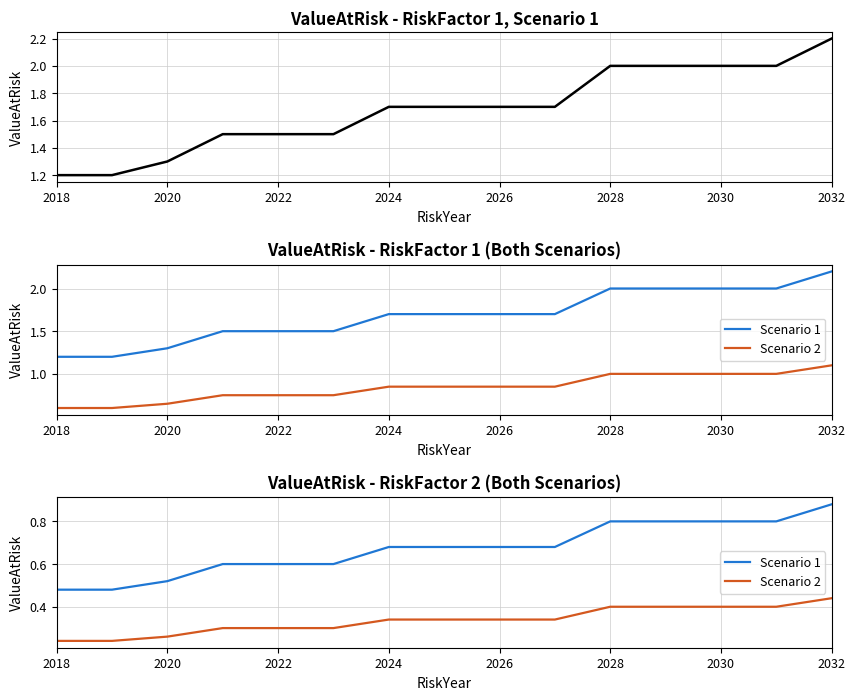

What is the difference between the second highest and minimum values in the RiskFactor1_Scenario1 series?

0.8